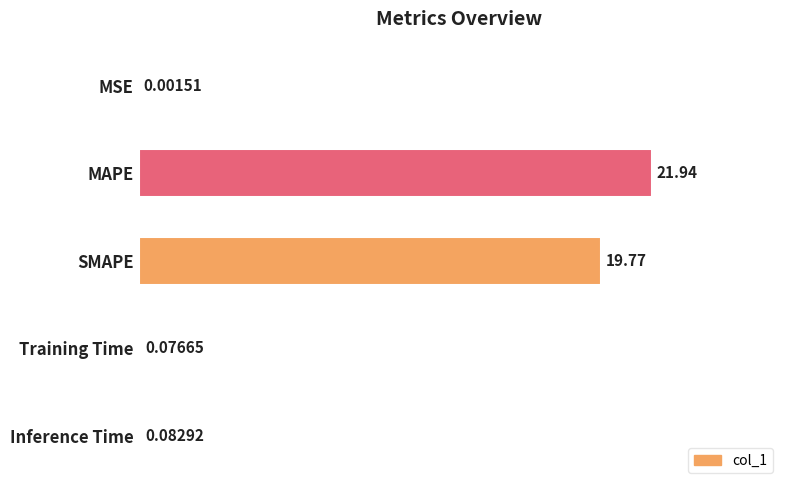

What is the sum of the values at MAPE and MSE?

21.9